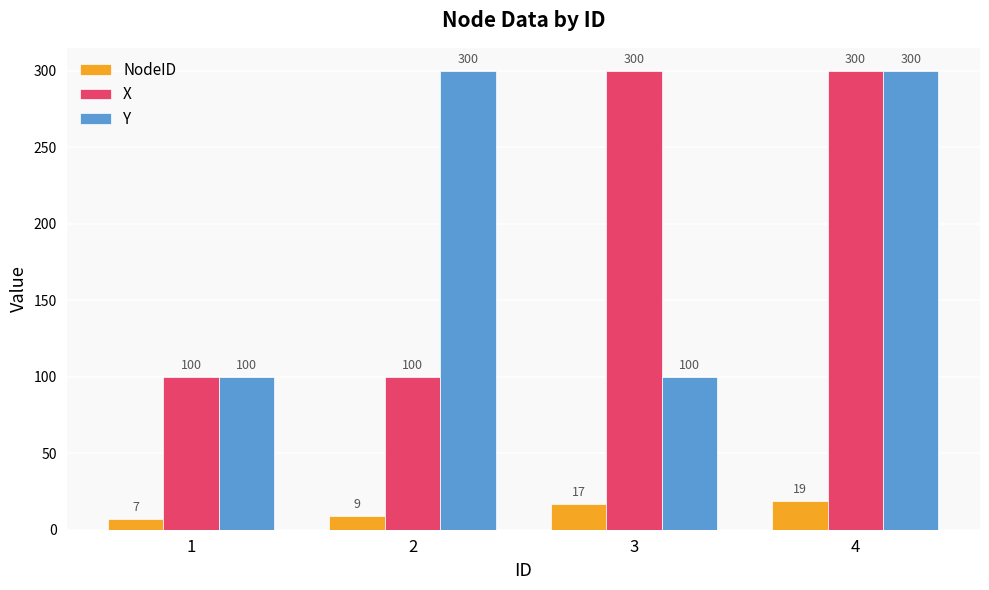

Is it true that NodeID equals 28 at 3?

False